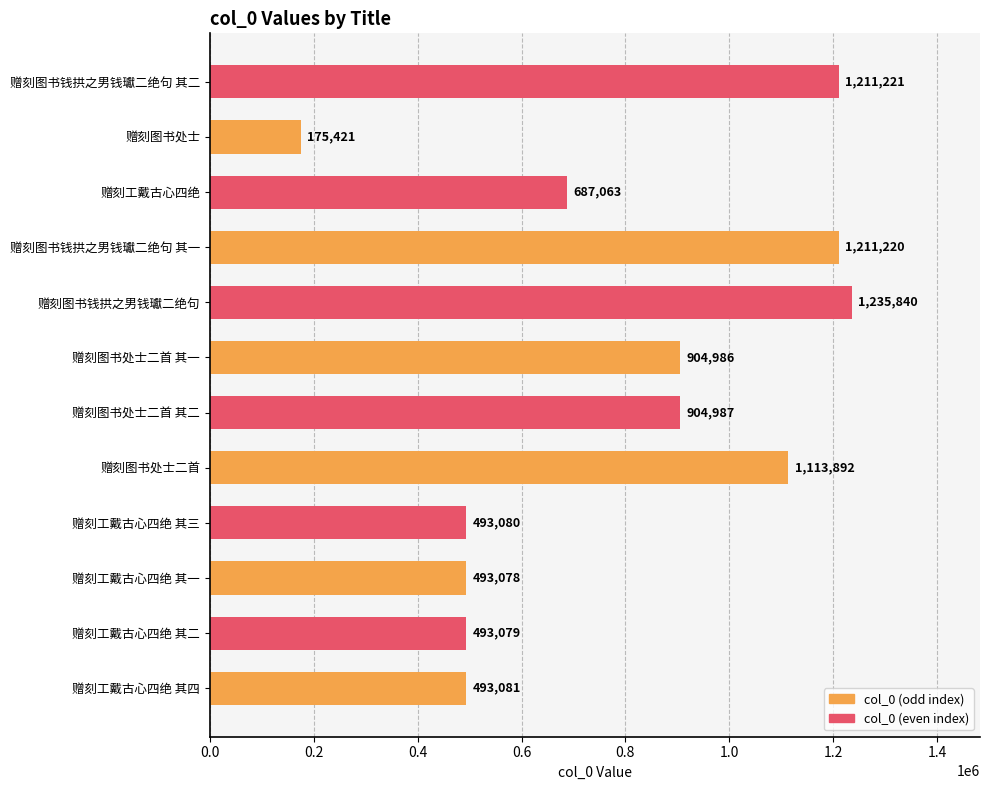

Rank the categories by value from highest to lowest.

赠刻图书钱拱之男钱瓛二绝句, 赠刻图书钱拱之男钱瓛二绝句 其二, 赠刻图书钱拱之男钱瓛二绝句 其一, 赠刻图书处士二首, 赠刻图书处士二首 其二, 赠刻图书处士二首 其一, 赠刻工戴古心四绝, 赠刻工戴古心四绝 其四, 赠刻工戴古心四绝 其三, 赠刻工戴古心四绝 其二, 赠刻工戴古心四绝 其一, 赠刻图书处士